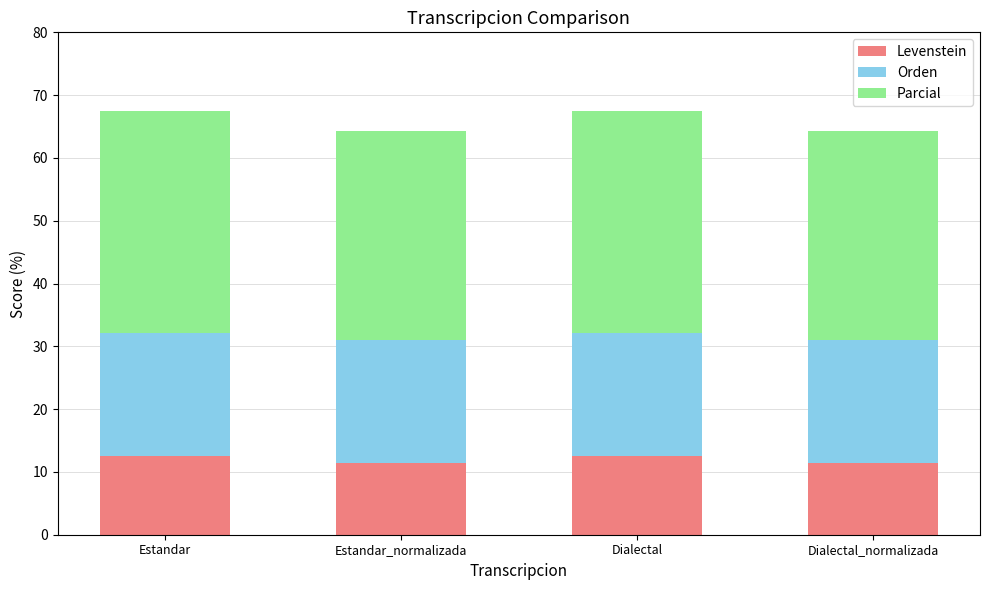

Is it true that Levenstein equals 16.0 at Dialectal_normalizada?

False